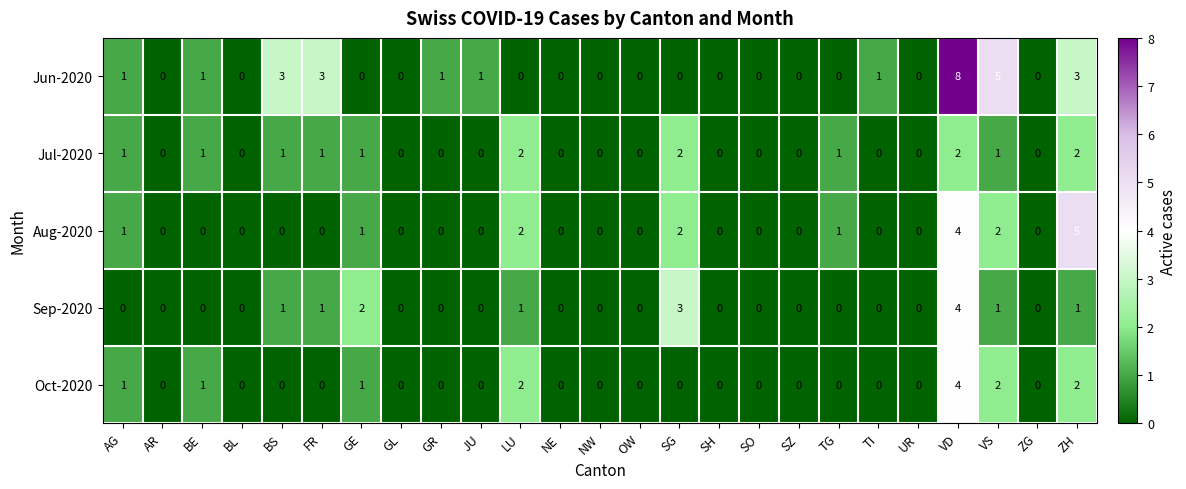

What is the maximum value for Sep-2020?

4